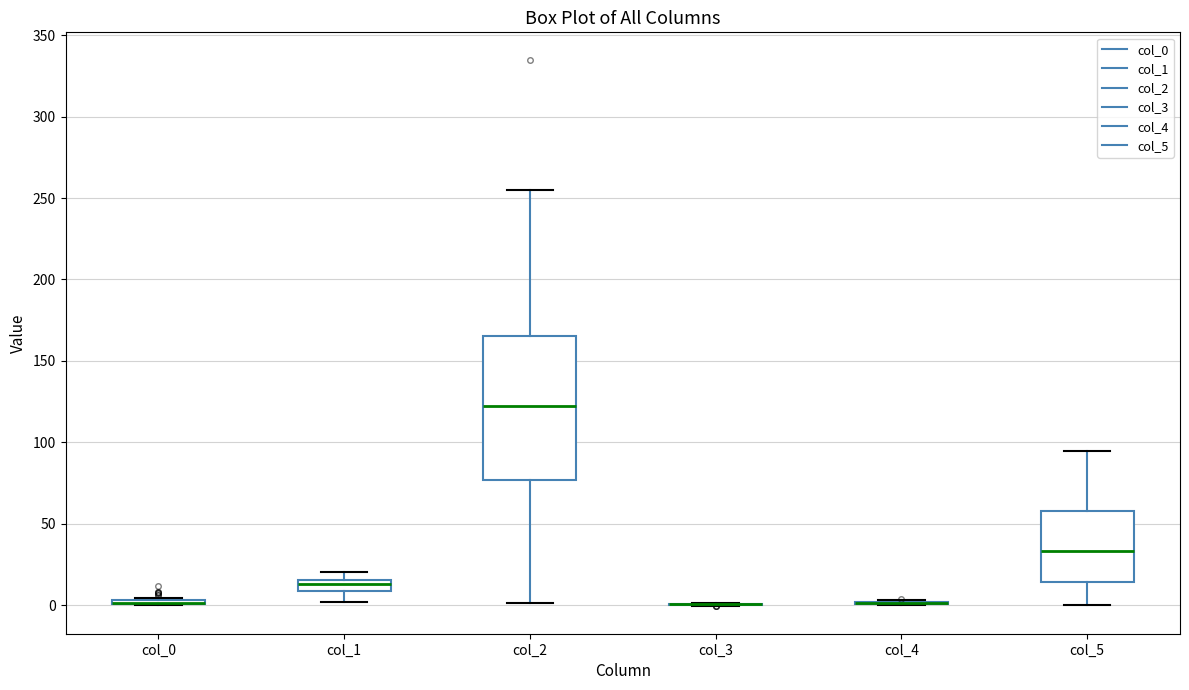

Comparing the boxes themselves (not the whiskers), which one is the tallest?

col_2